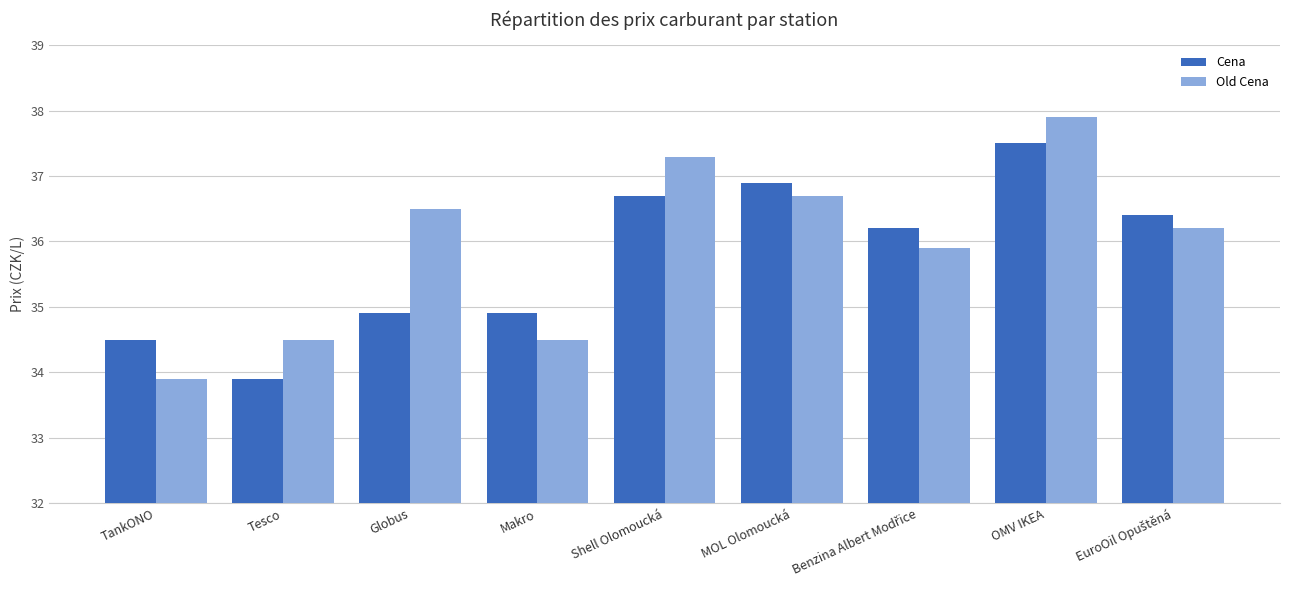

What is the maximum value shown in the chart?

37.9